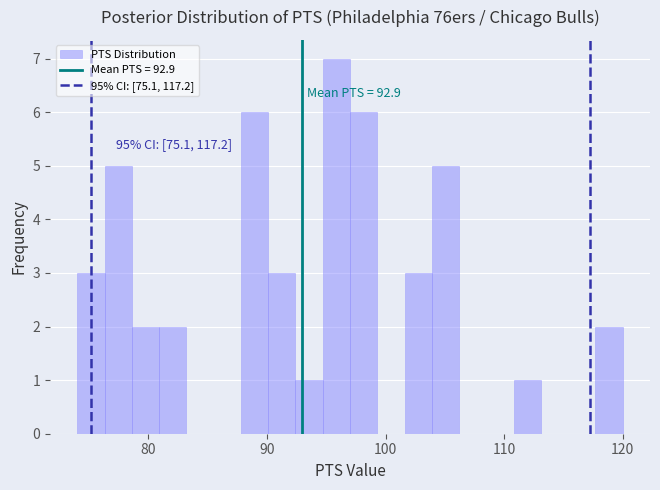

Around what value on the x-axis is the tallest bar? Give the approximate position of its centre, as read against the axis.

96